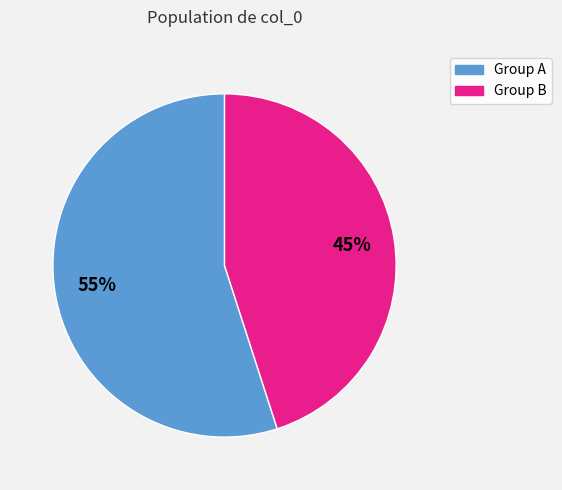

Does any single category account for the majority?

Yes